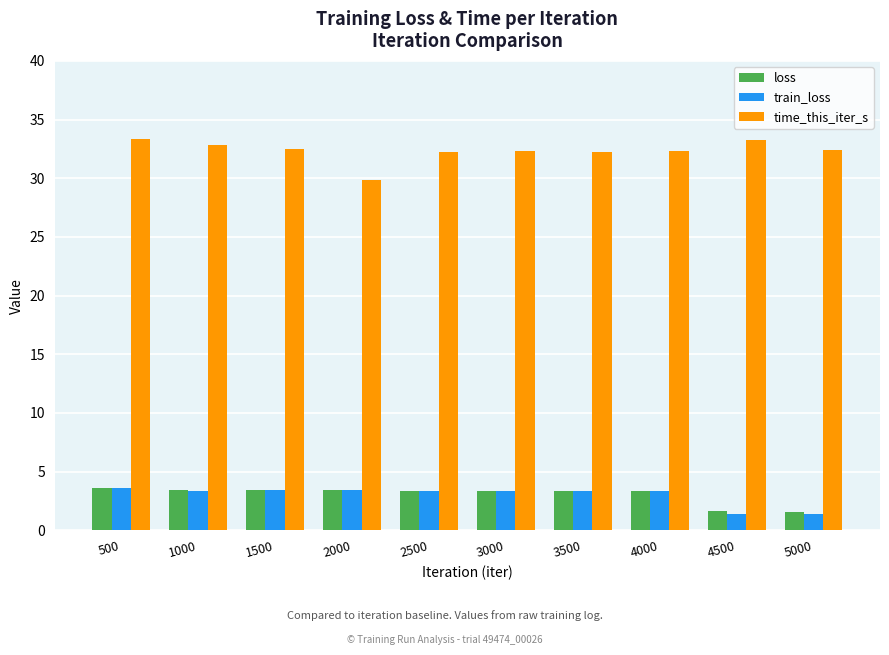

Are the bars grouped side by side (vs. stacked)?

Yes